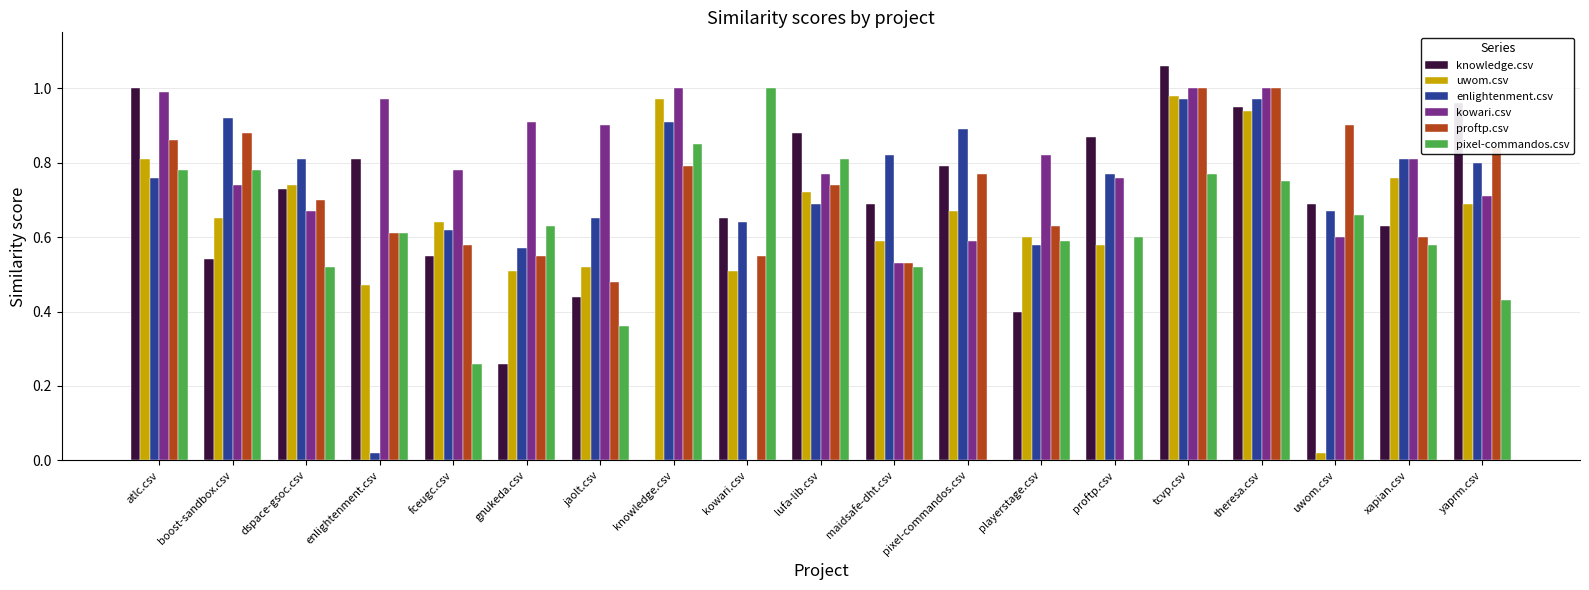

What is the sum of the knowledge.csv values at fceugc.csv and proftp.csv?

1.4